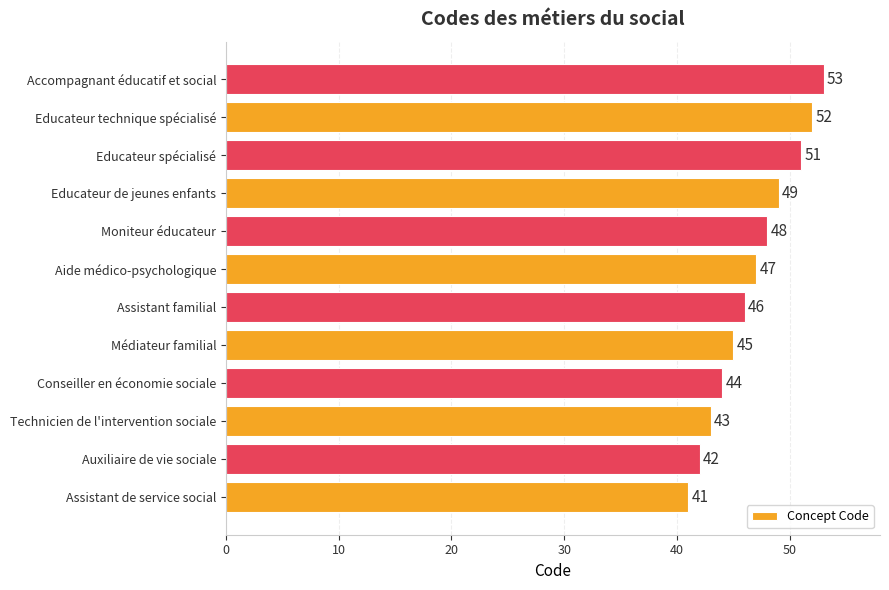

What is the sum of all values?

561